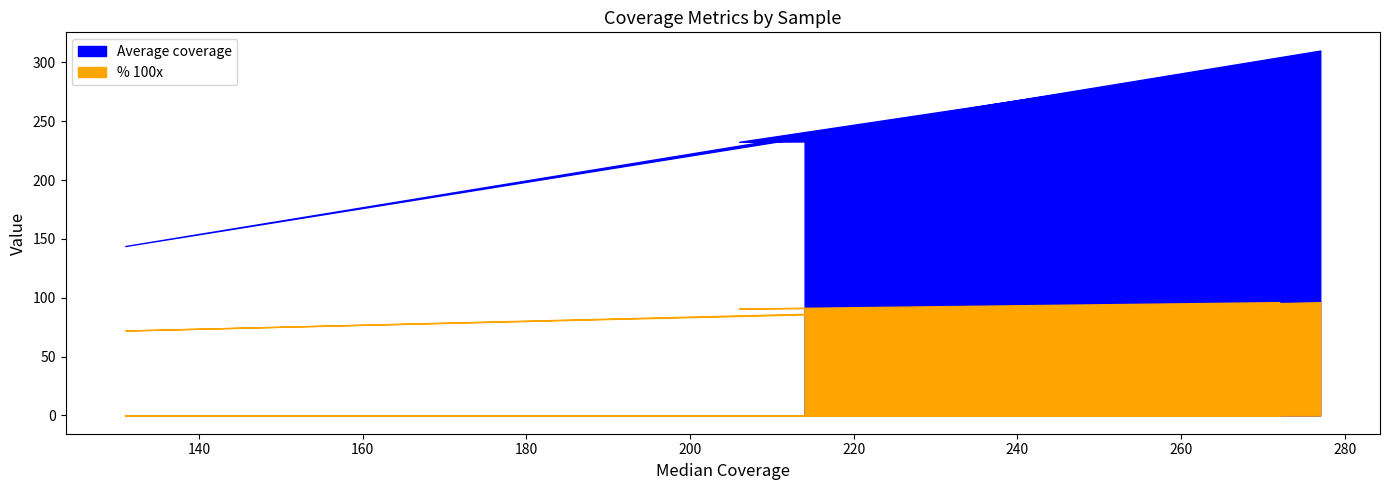

True or false: Average coverage and % 100x cross at least once.

False